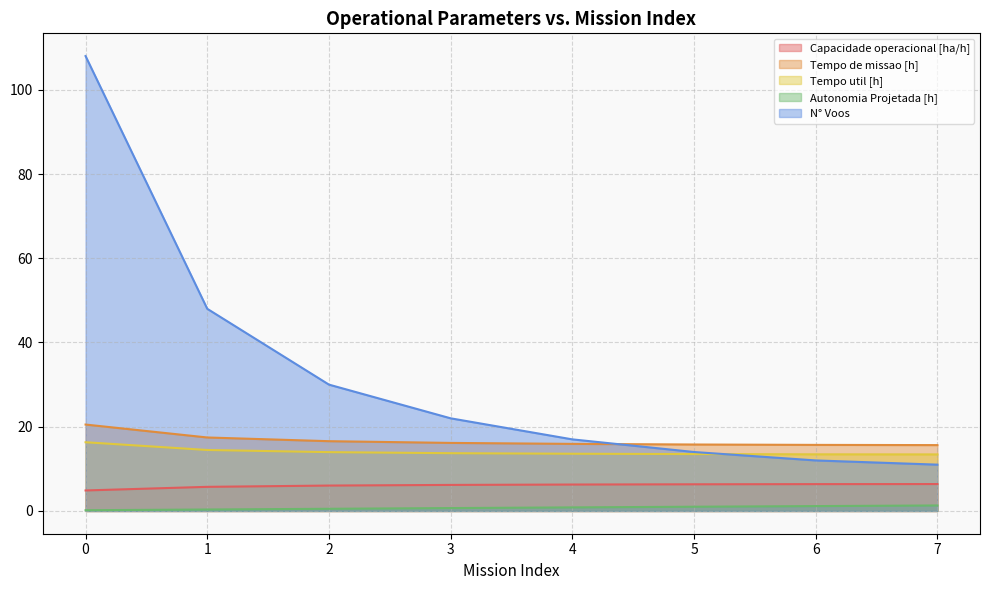

What is the total value across all series at 2?

67.1